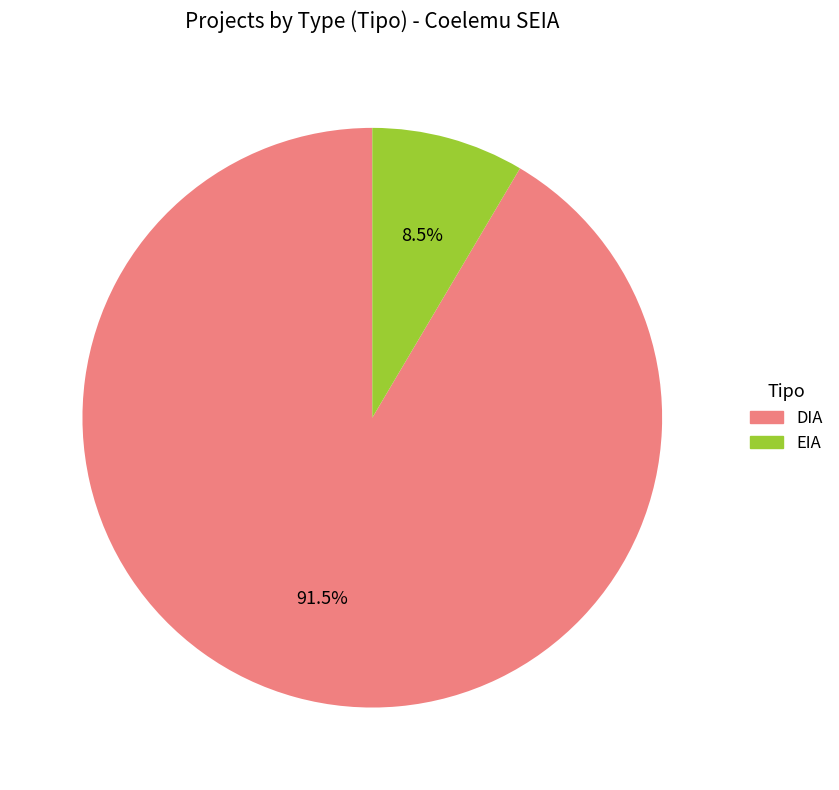

What is the smallest slice in the pie chart?

EIA